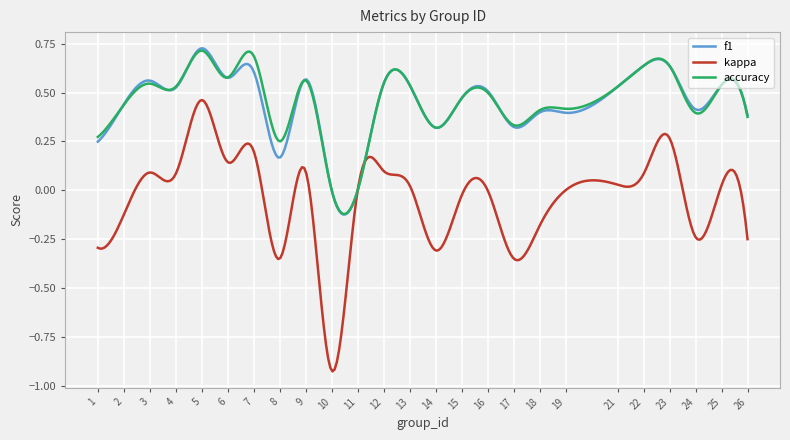

Which series has the largest range (max minus min)?

kappa